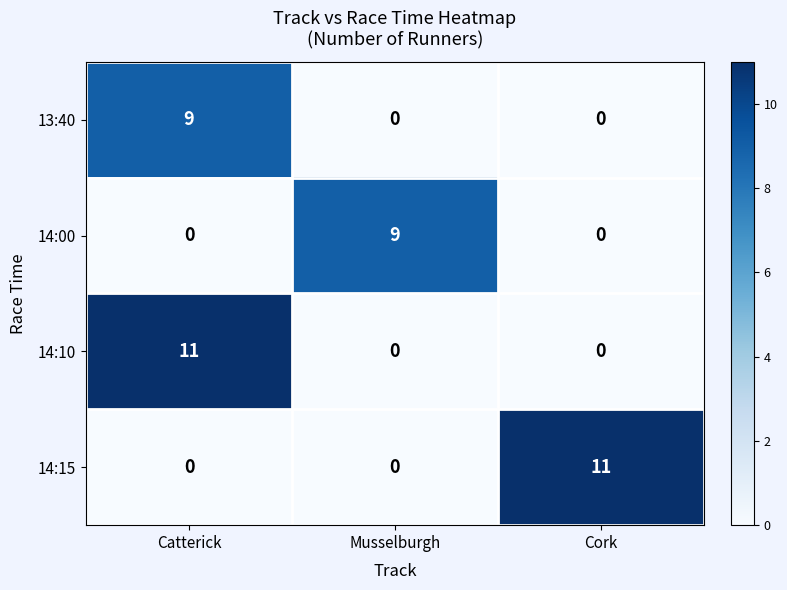

How many distinct data groups are displayed?

4